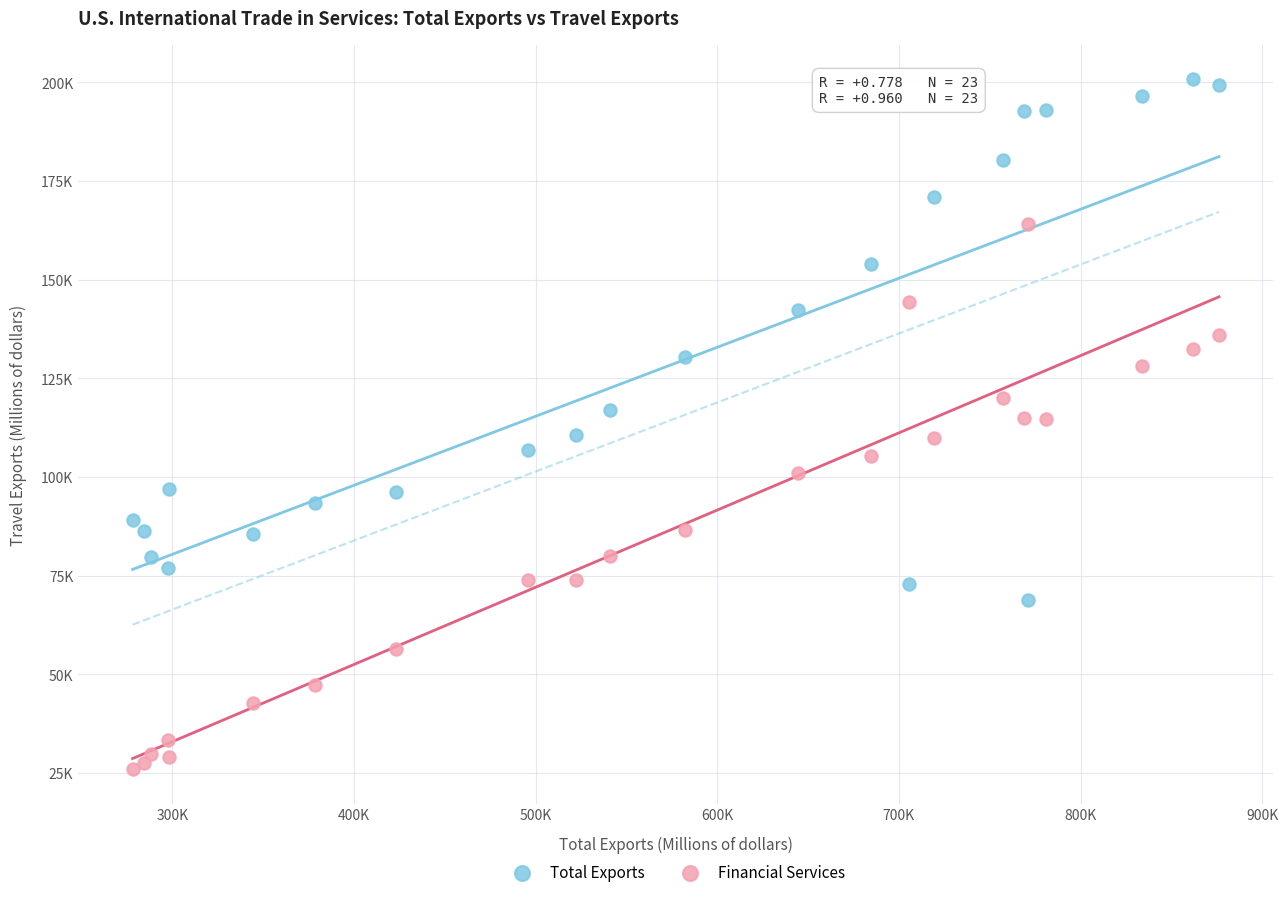

Which series has the largest Y range (max minus min)?

Financial Services